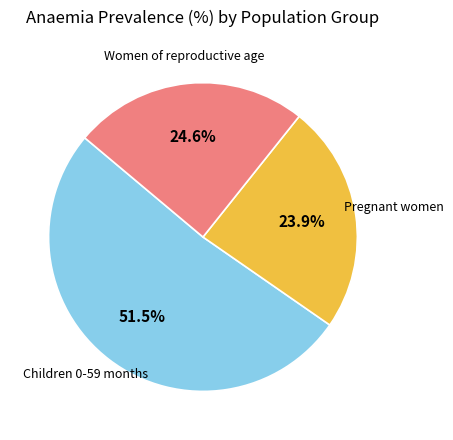

Does any single category account for the majority?

Yes